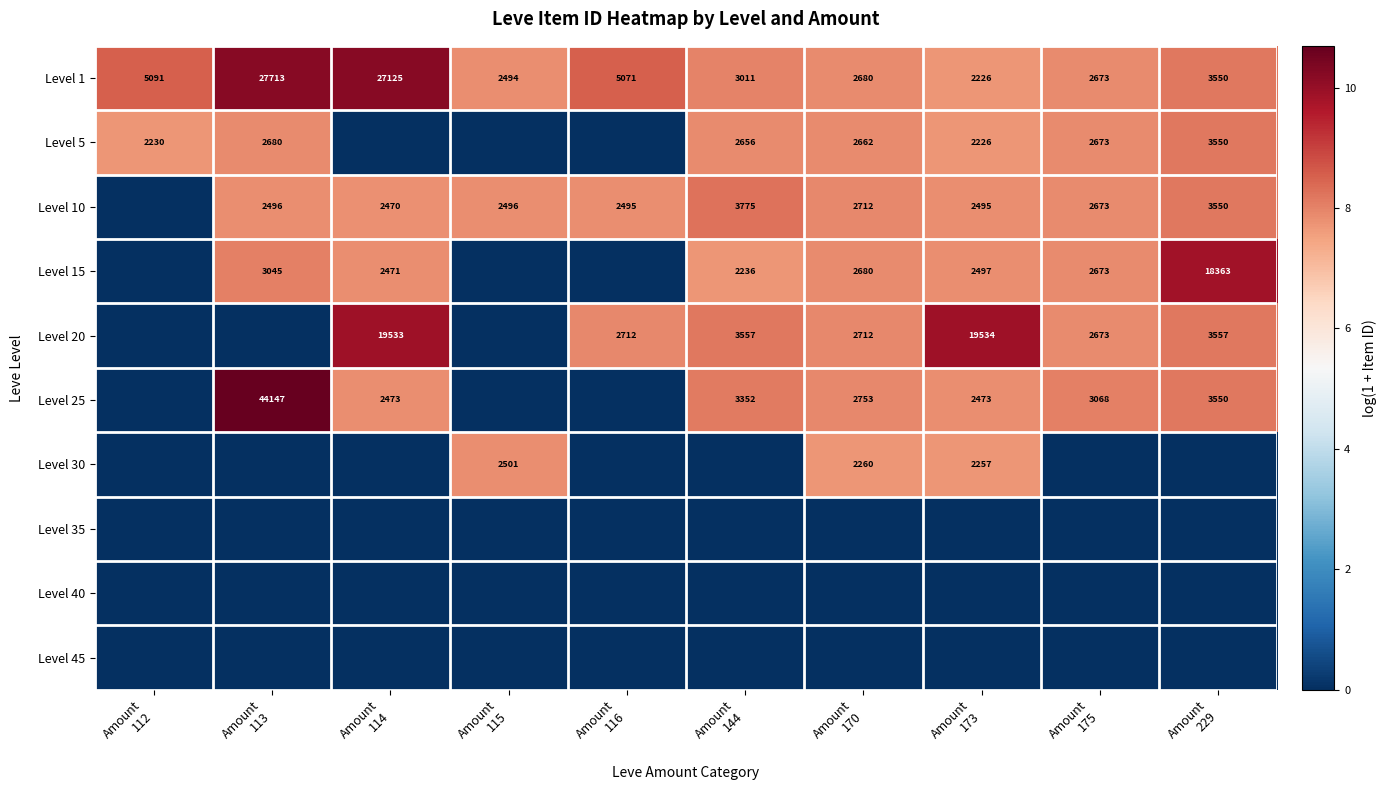

What is the maximum value for Level 1?

27713